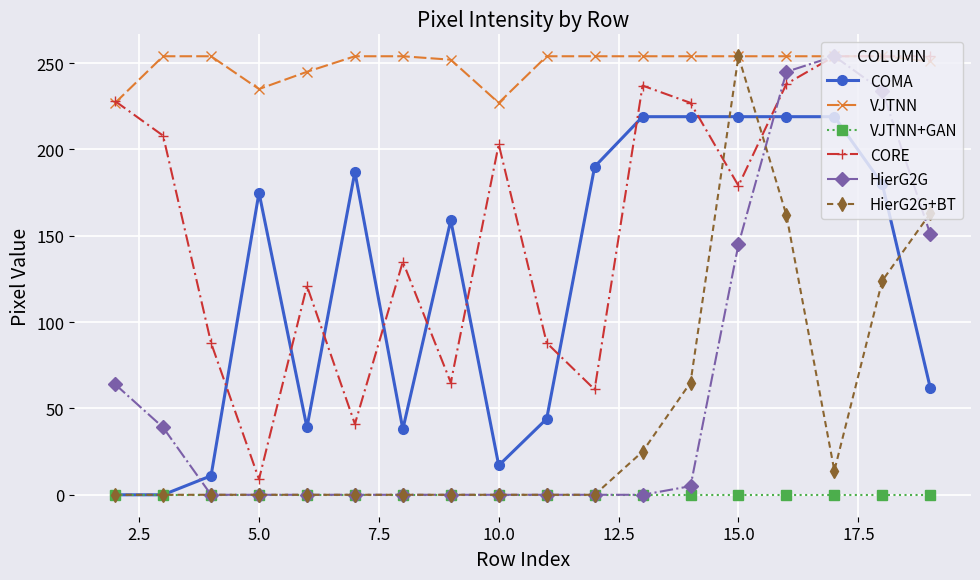

How many data points in HierG2G+BT are above 0?

7